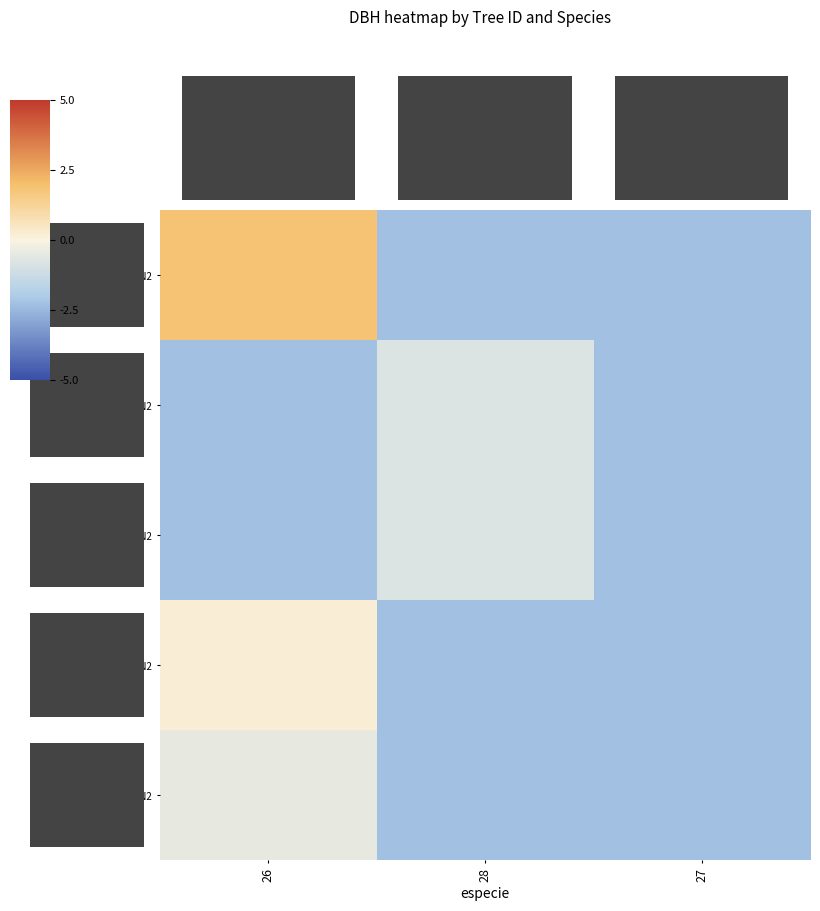

How many data points in 27_2837_4_IFN2 are less than -2?

2